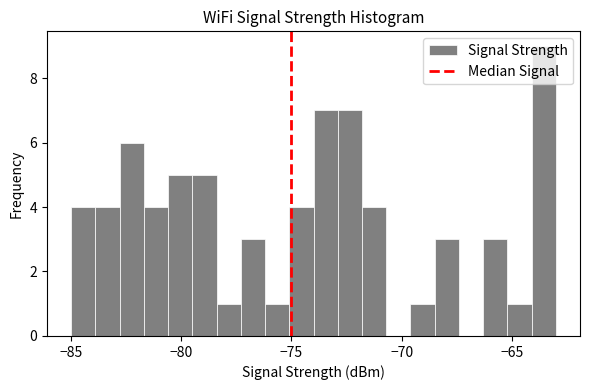

Around what value on the x-axis is the tallest bar? Give the approximate position of its centre, as read against the axis.

-63.5